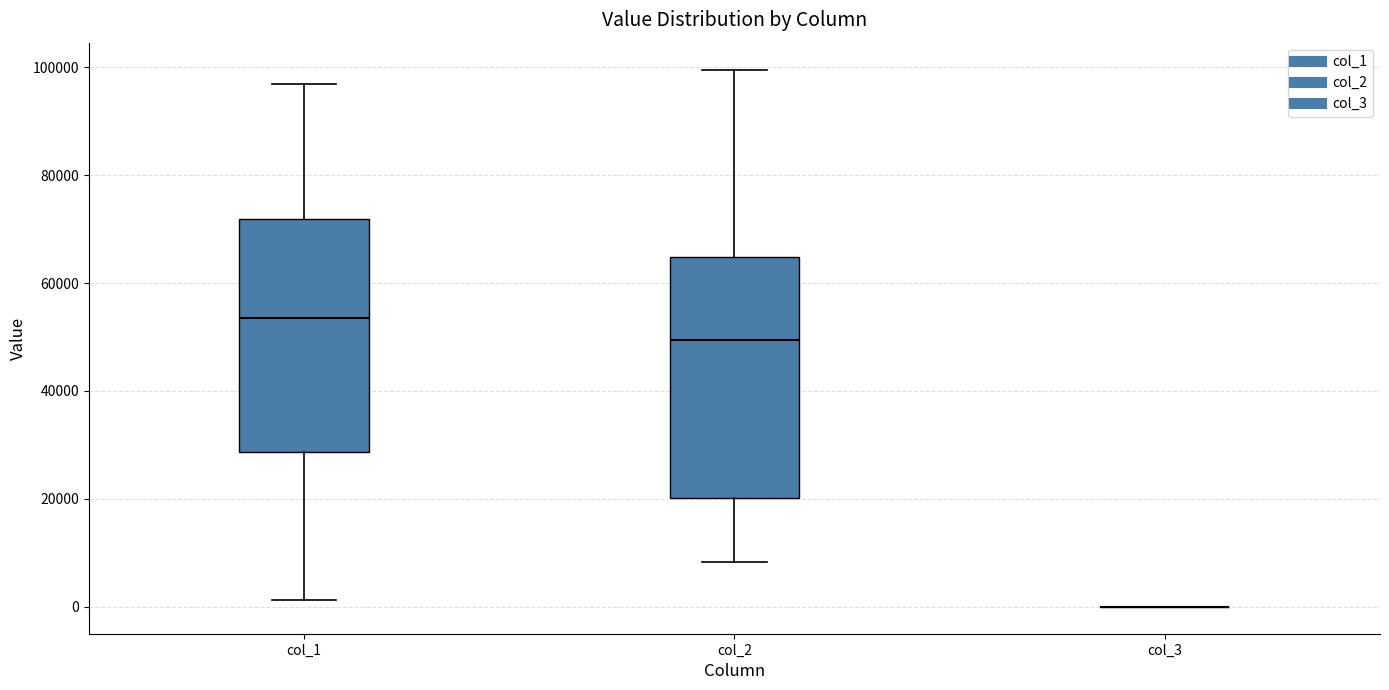

Where is the upper edge of the box for col_2 on the y-axis? The values are not printed on the chart, so give them approximately, as read against the axis.

64000